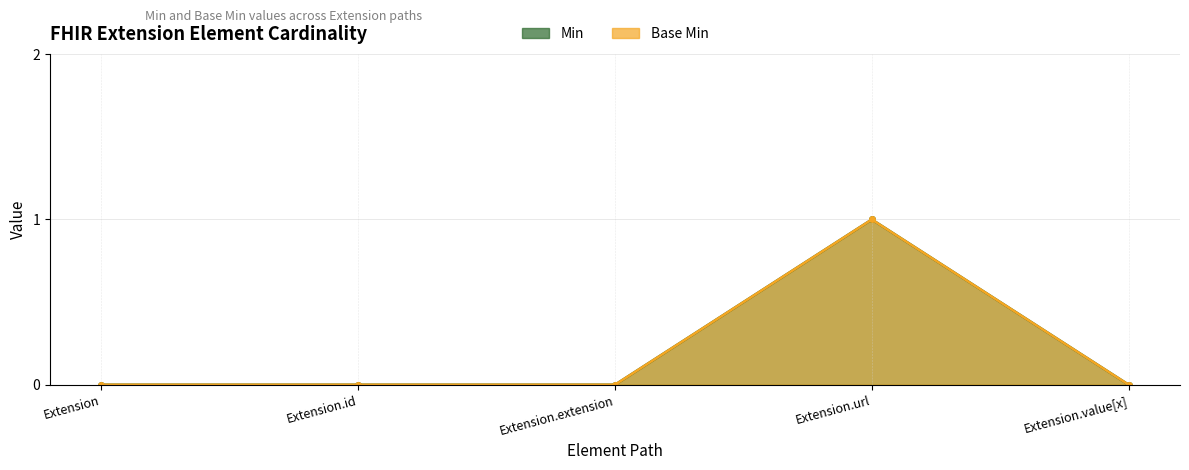

Which series has the widest spread of values?

Min